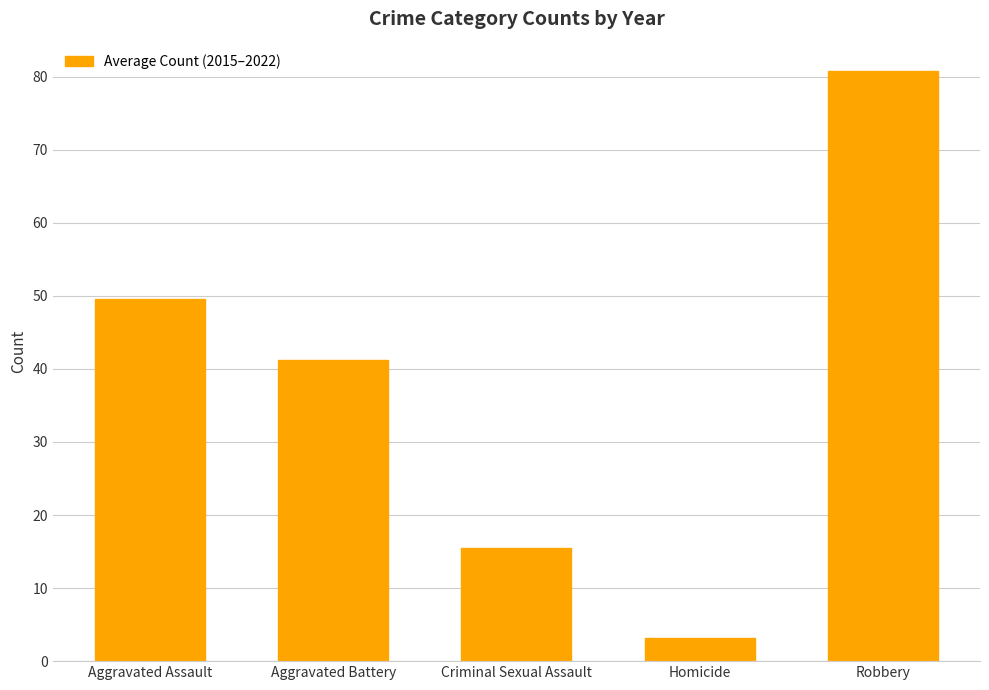

What is the change in value from Criminal Sexual Assault to Homicide?

-12.4